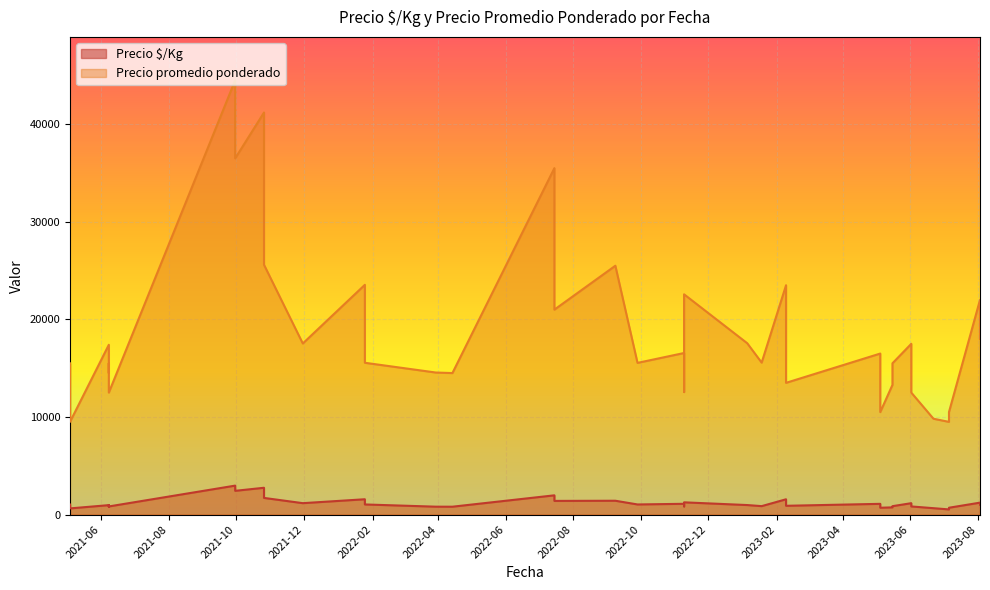

List the series in order of their overall mean, lowest first.

Precio $/Kg, Precio promedio ponderado